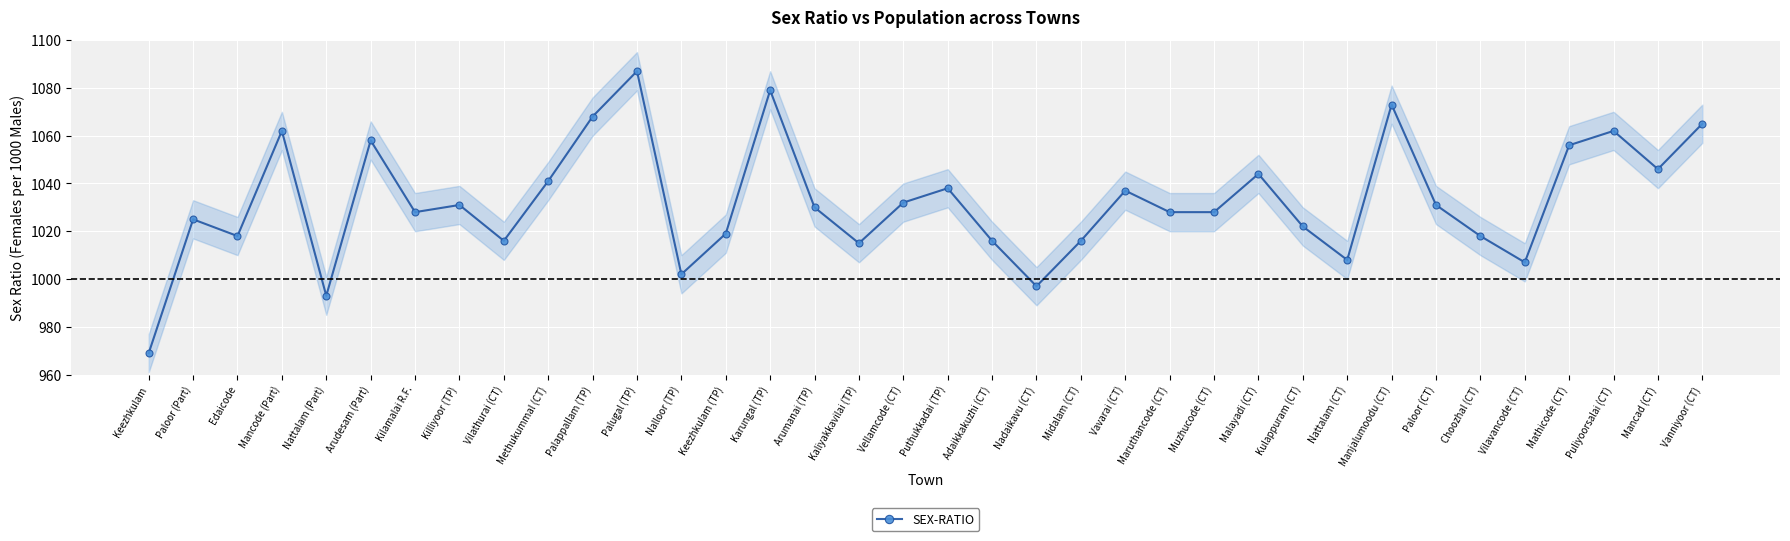

Count the number of categories in the chart.

36